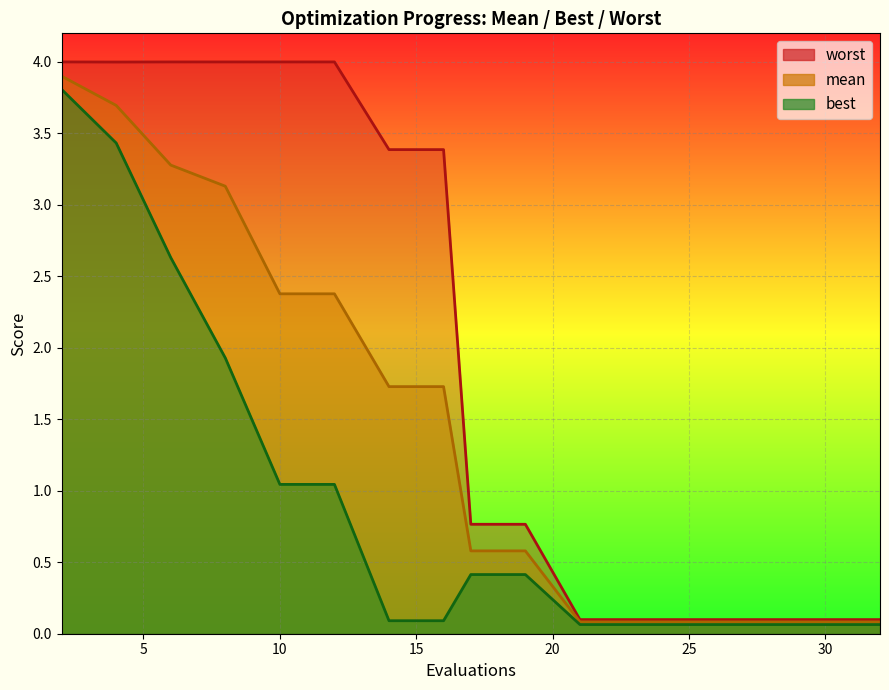

Rank the series by their average value, from highest to lowest.

worst, mean, best